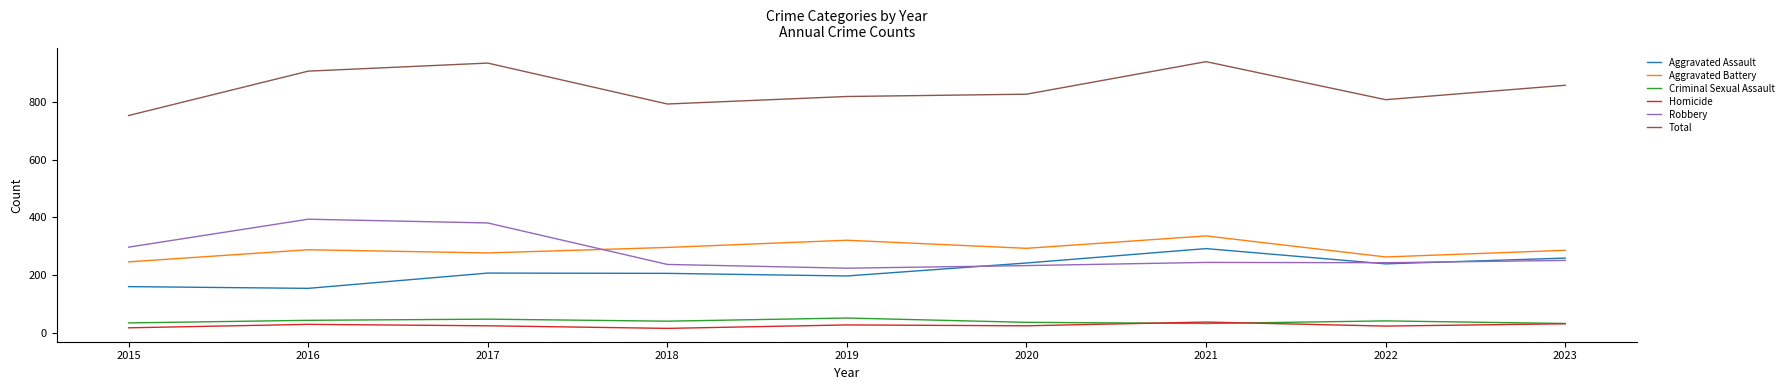

True or false: Criminal Sexual Assault has a value of 43 at 2016.

True